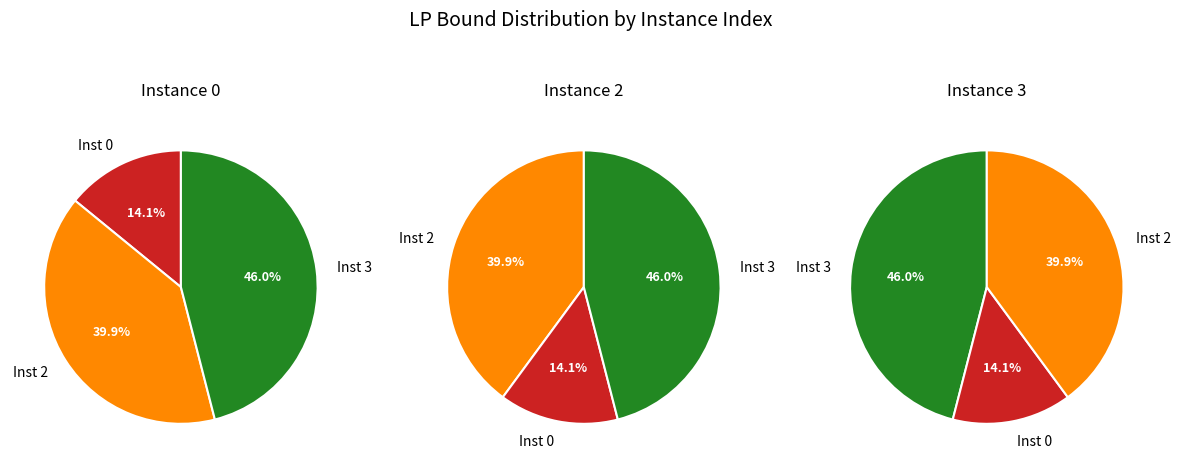

Approximately how many times larger is the value at 2 compared to 3?

0.9